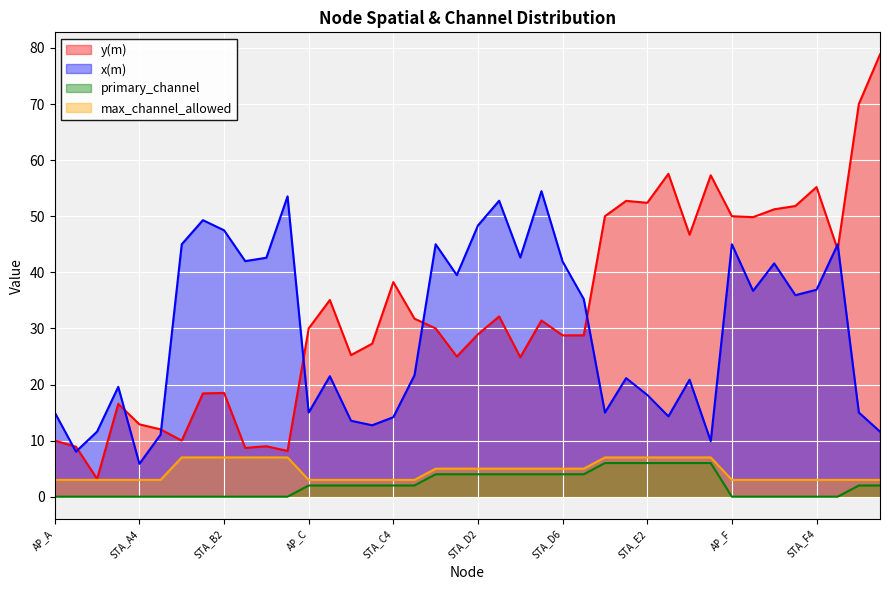

What is the difference between the x(m) values at STA_A1 and STA_E2?

10.1